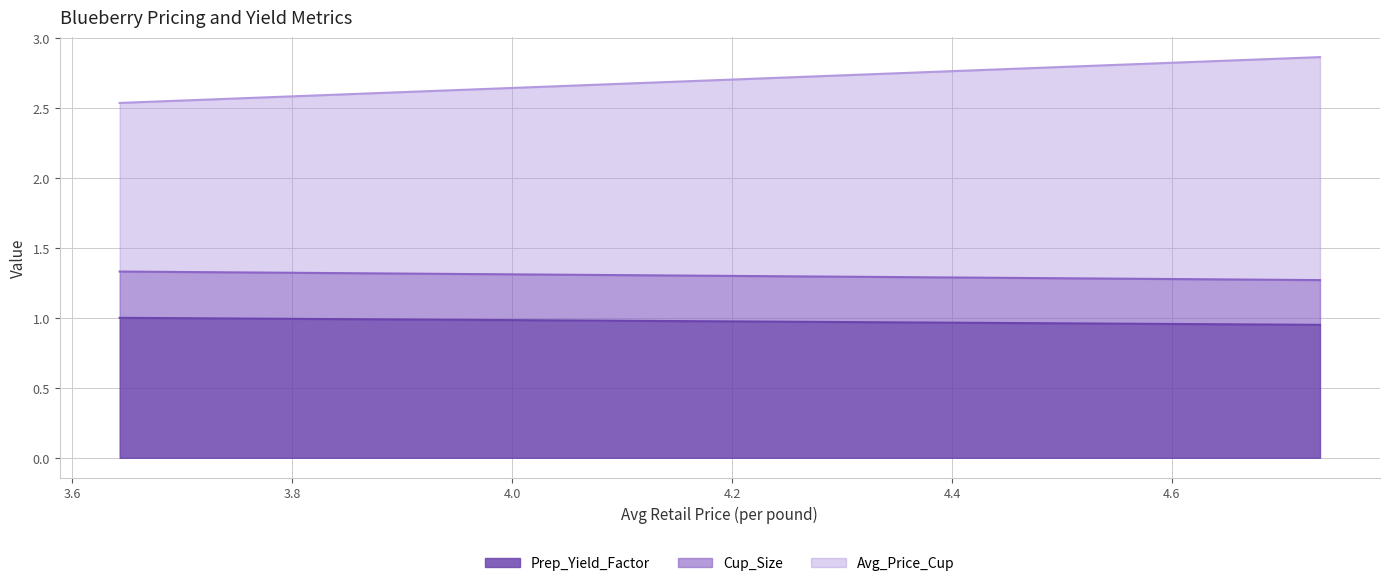

What is the difference between the maximum and minimum values in the Prep_Yield_Factor series?

0.1